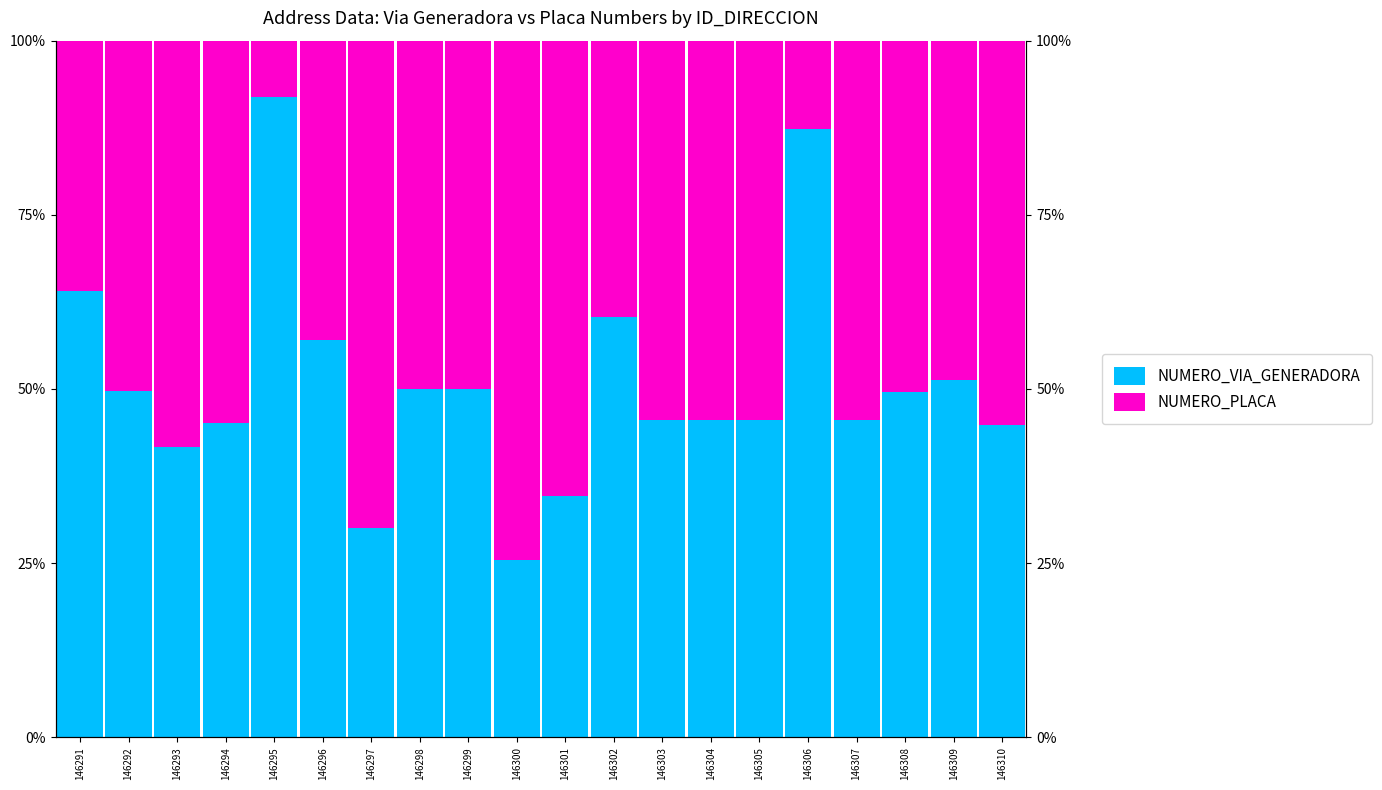

Does the chart contain any negative values?

No